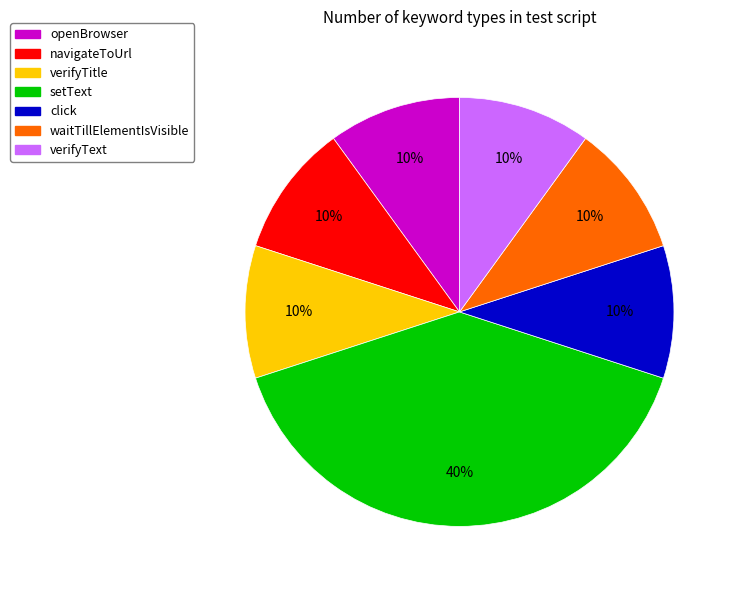

Does click account for over 50% of the chart?

No